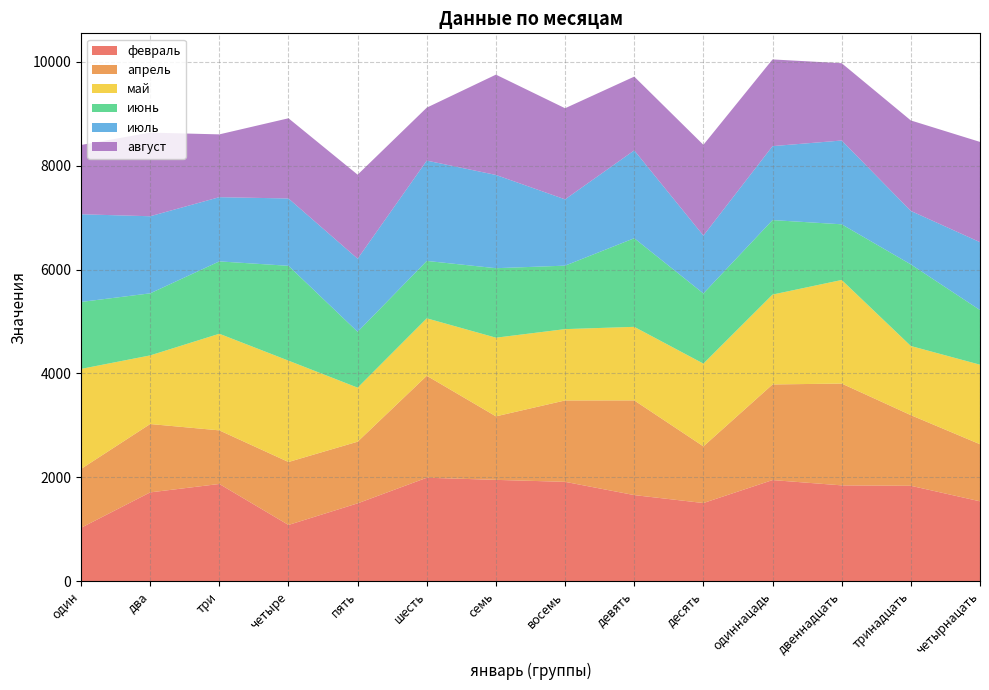

Reading left to right, list all the values displayed in this chart.

февраль: один=1028	два=1710	три=1872	четыре=1083	пять=1499	шесть=1992	семь=1951	восемь=1913	девять=1658	десять=1505	одиннацадь=1947	двеннадцать=1845	тринадцать=1837	четырнацать=1538
апрель: один=1133	два=1316	три=1032	четыре=1212	пять=1187	шесть=1963	семь=1223	восемь=1567	девять=1823	десять=1091	одиннацадь=1841	двеннадцать=1960	тринадцать=1360	четырнацать=1099
май: один=1926	два=1321	три=1860	четыре=1951	пять=1040	шесть=1106	семь=1514	восемь=1373	девять=1416	десять=1593	одиннацадь=1730	двеннадцать=1994	тринадцать=1331	четырнацать=1531
июнь: один=1289	два=1195	три=1393	четыре=1826	пять=1076	шесть=1105	семь=1338	восемь=1222	девять=1706	десять=1351	одиннацадь=1434	двеннадцать=1072	тринадцать=1571	четырнацать=1052
июль: один=1688	два=1484	три=1236	четыре=1296	пять=1407	шесть=1931	семь=1795	восемь=1276	девять=1691	десять=1114	одиннацадь=1424	двеннадцать=1613	тринадцать=1029	четырнацать=1307
август: один=1334	два=1610	три=1209	четыре=1544	пять=1617	шесть=1020	семь=1931	восемь=1754	девять=1420	десять=1747	одиннацадь=1669	двеннадцать=1488	тринадцать=1742	четырнацать=1930